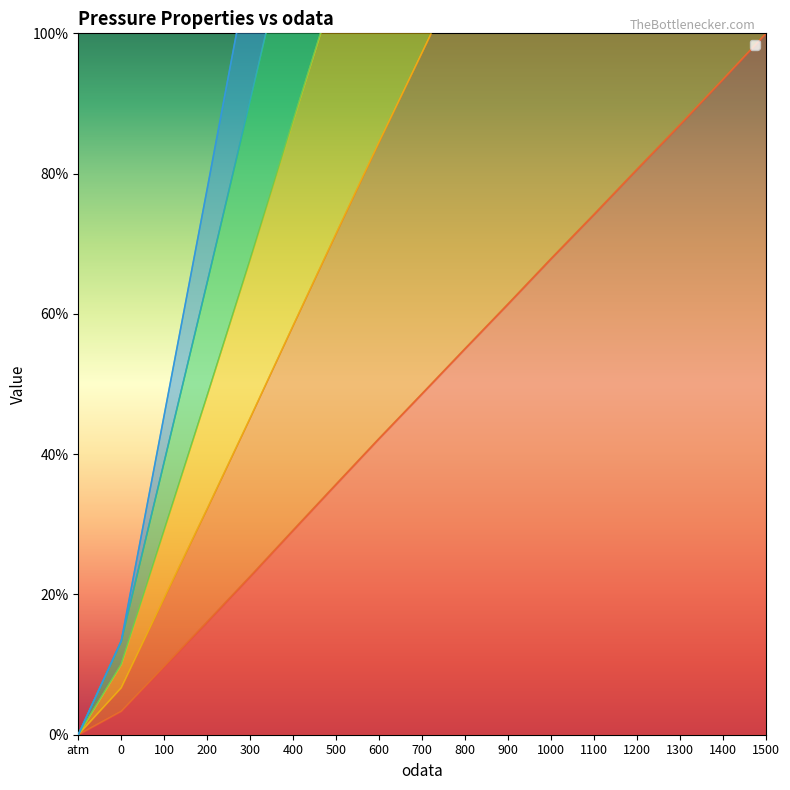

Which has a higher value, 100 or 900?

900